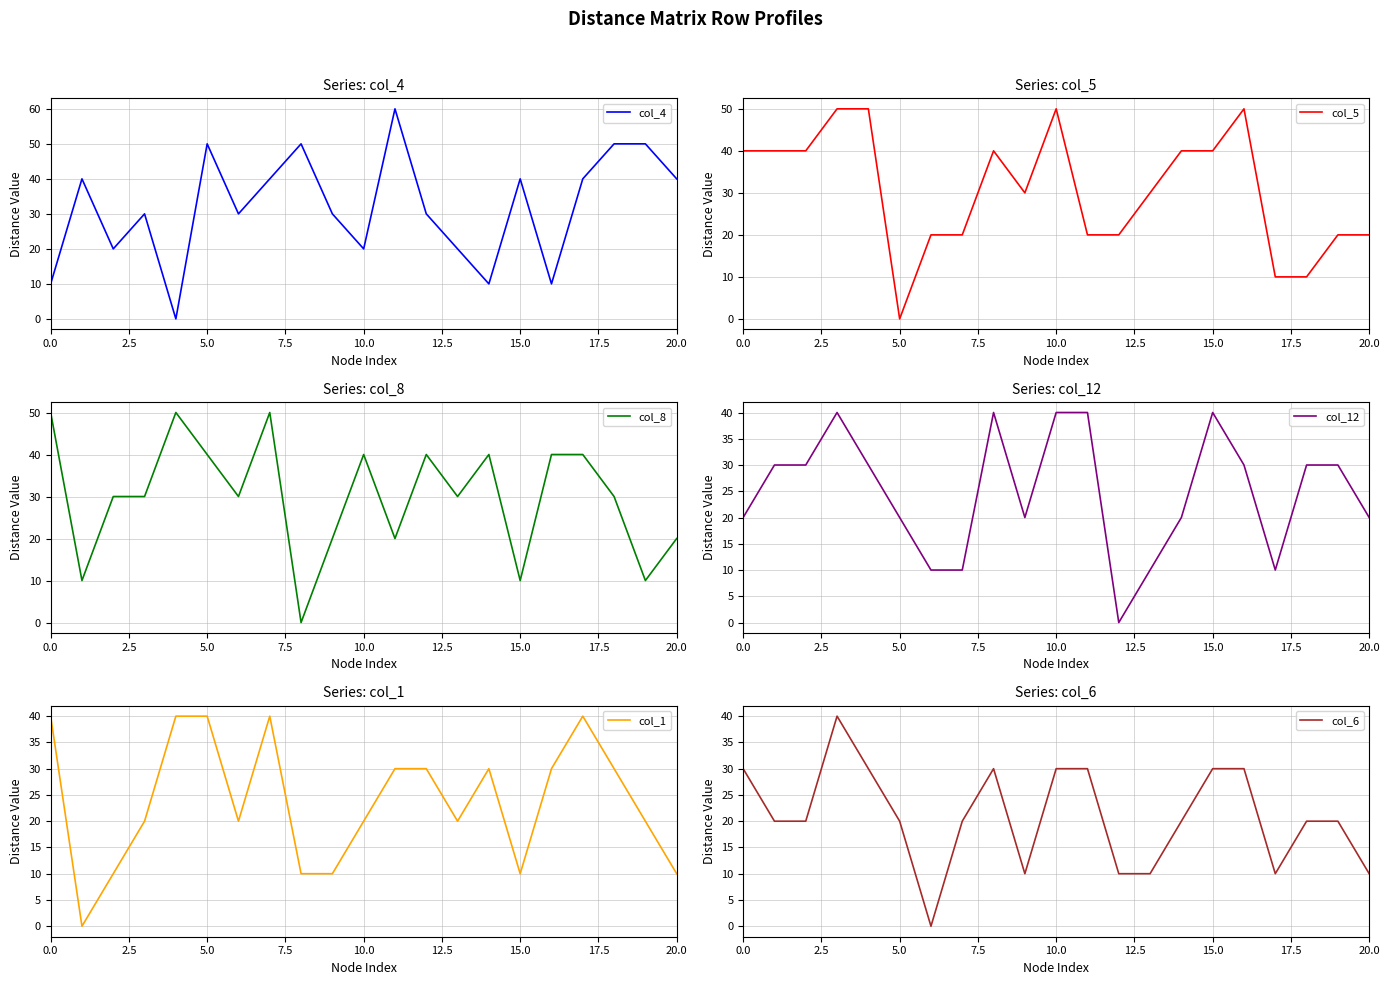

Which series has the largest range (max minus min)?

col_4